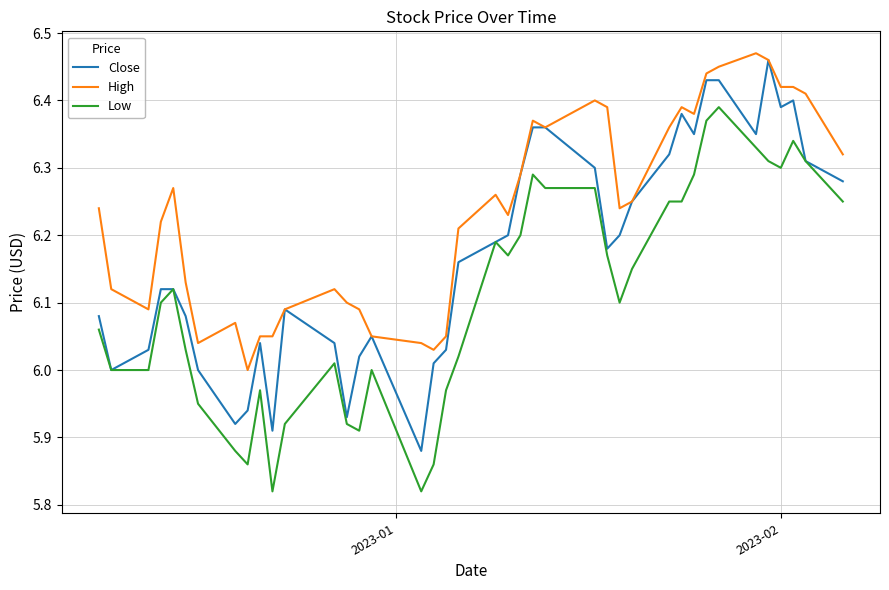

What is the sum of all High values?

249.4